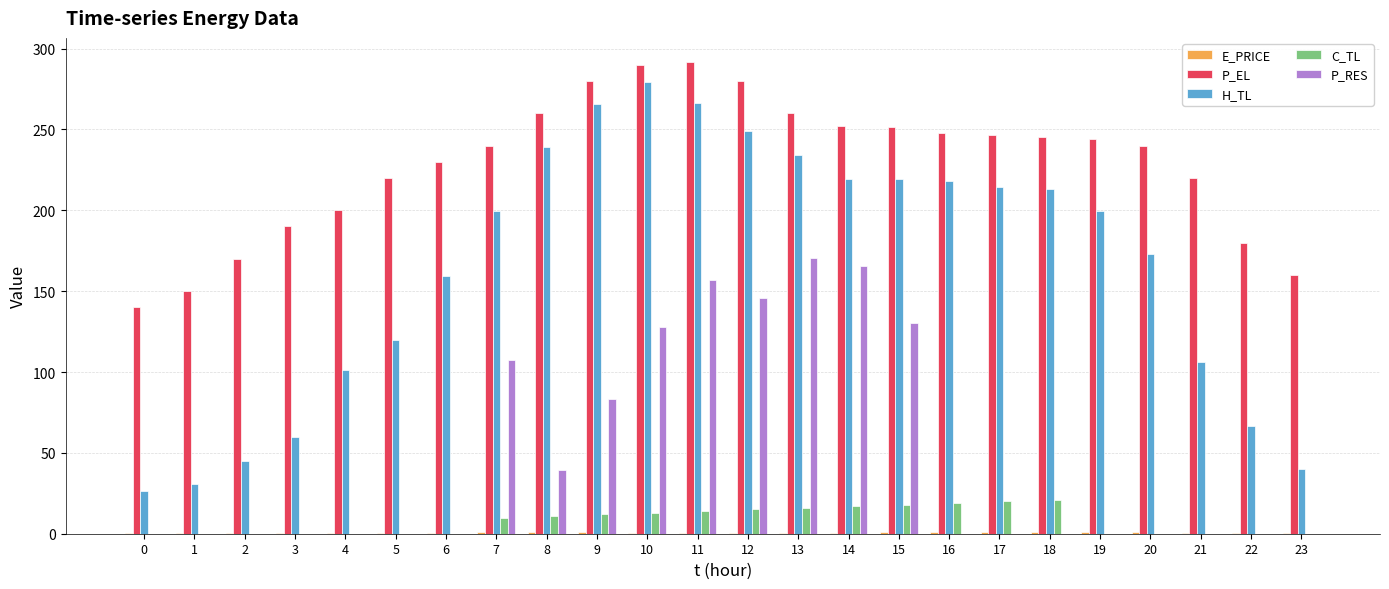

Between 1 and 7, which series saw the biggest shift?

H_TL